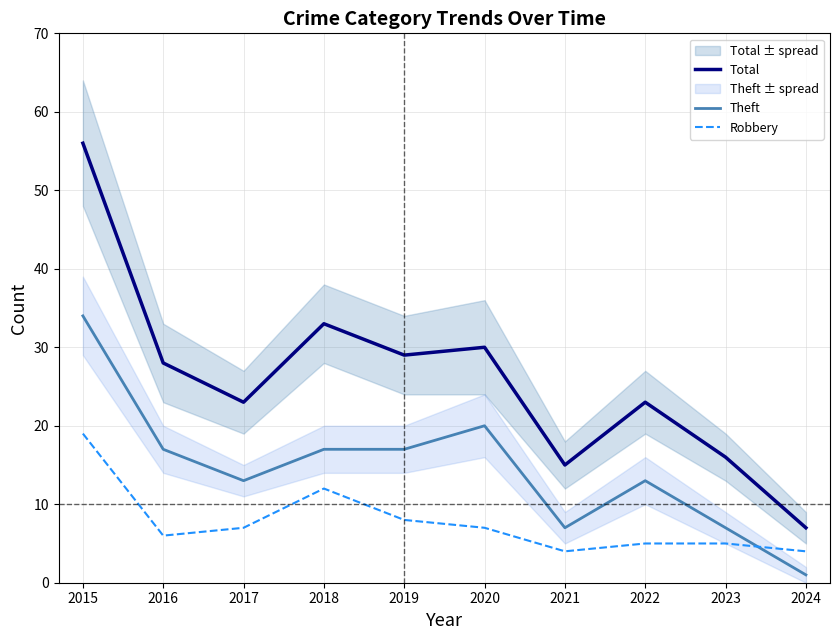

How many data points does each series have?

10